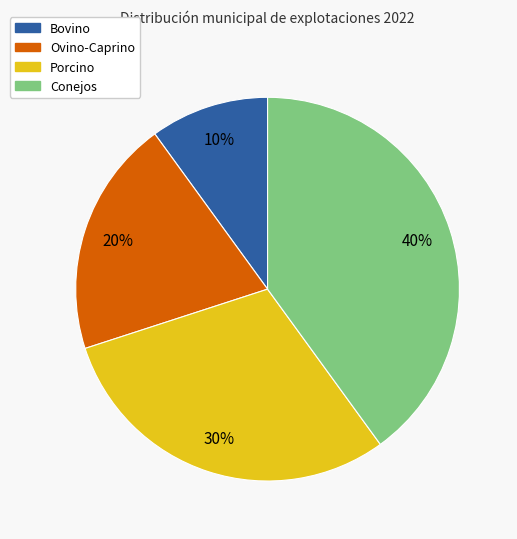

To the nearest percent, what is the difference between the Ovino-Caprino and Porcino slice percentages?

10%